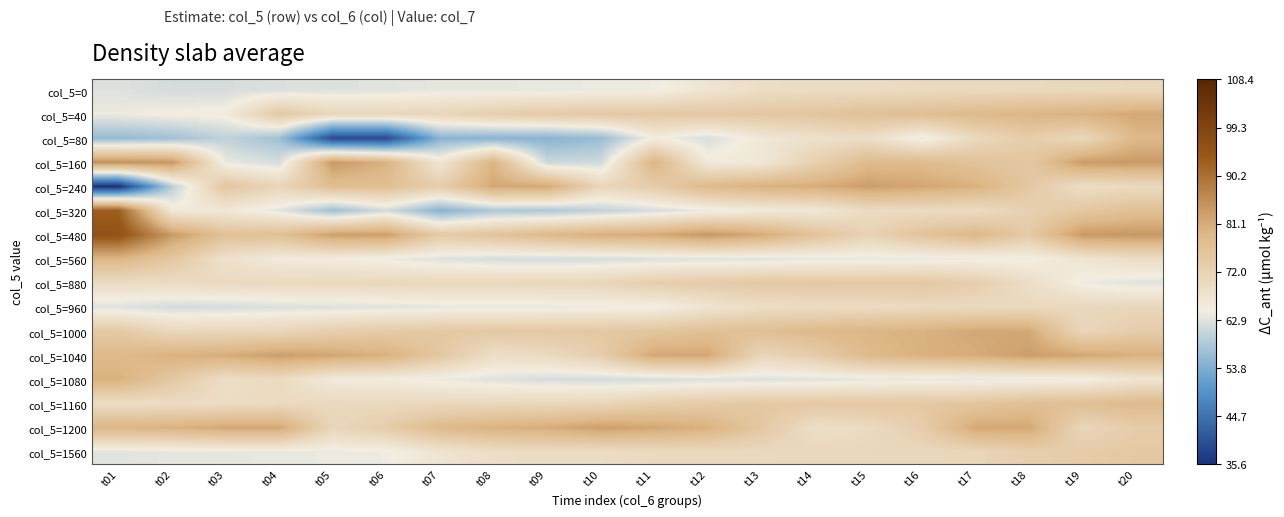

At how many categories does at least one series exceed 47?

20